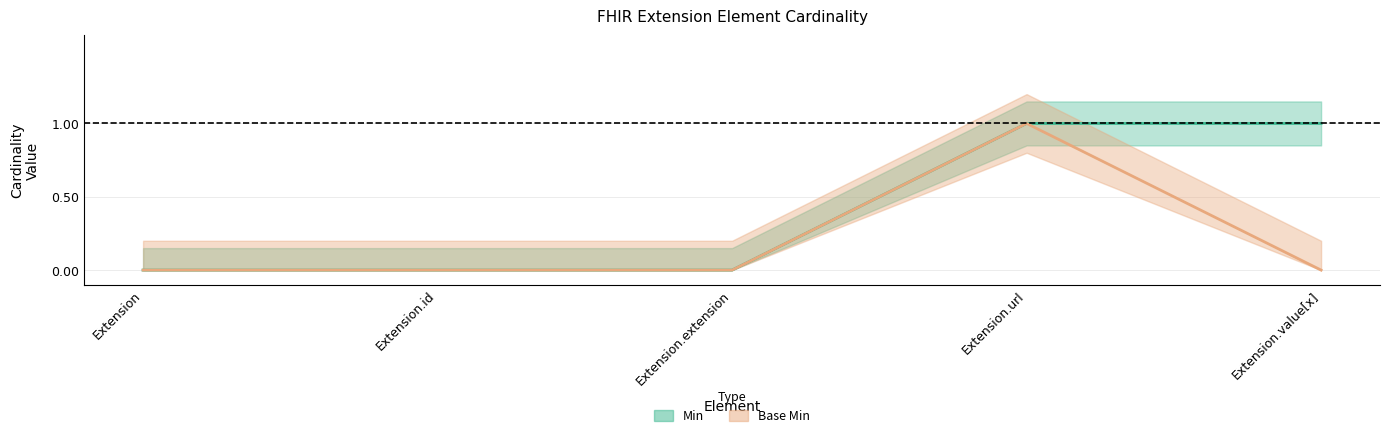

Reading left to right, transcribe all the data shown in this chart.

Min: Extension=0	Extension.id=0	Extension.extension=0	Extension.url=1	Extension.value[x]=1
Base Min: Extension=0	Extension.id=0	Extension.extension=0	Extension.url=1	Extension.value[x]=0